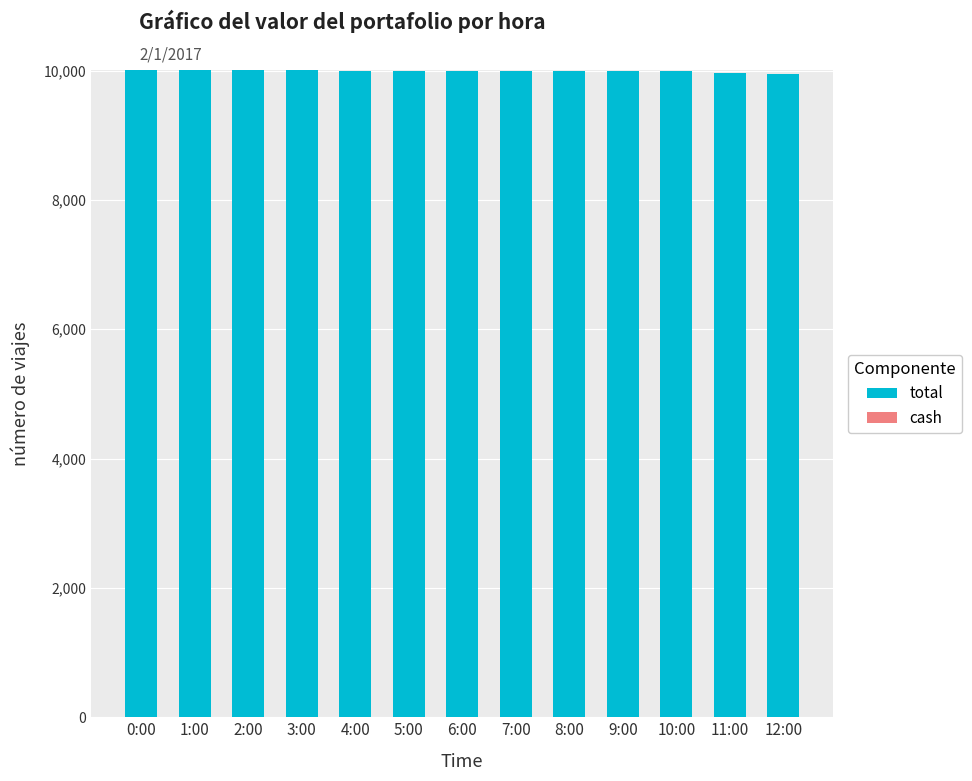

What is the maximum value shown in the chart?

10000.6